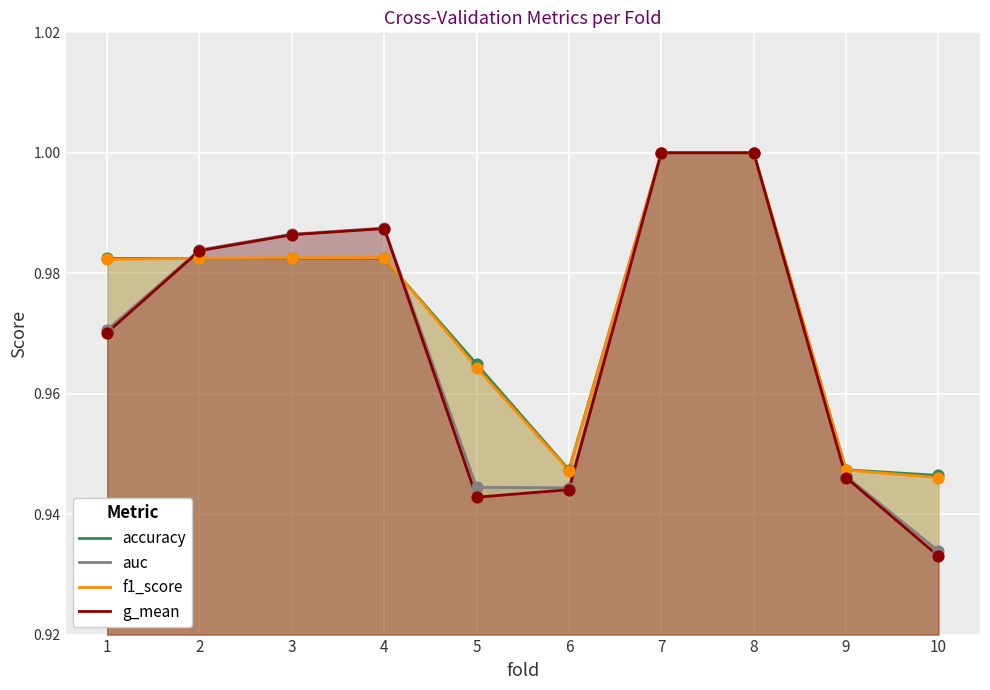

What is the total value across all series at 7?

4.0